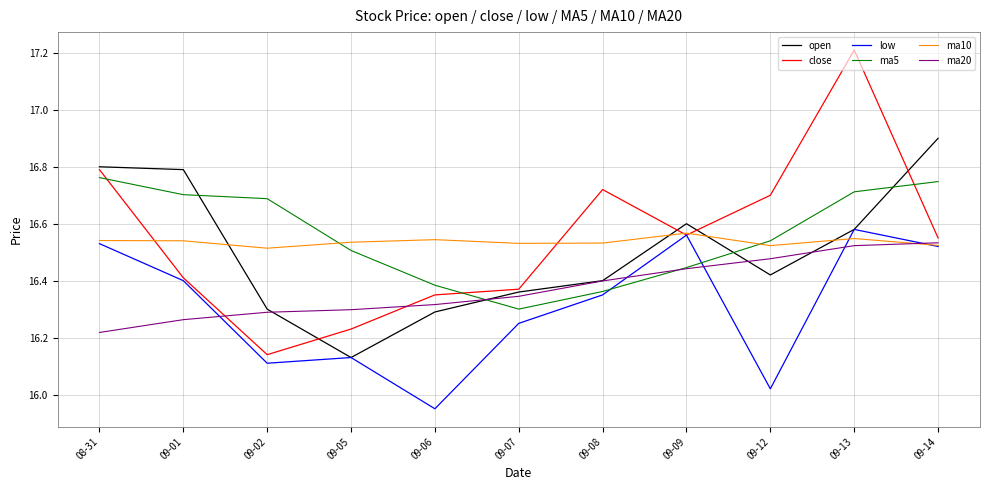

True or false: close has more than 2 points higher than both neighbors.

False